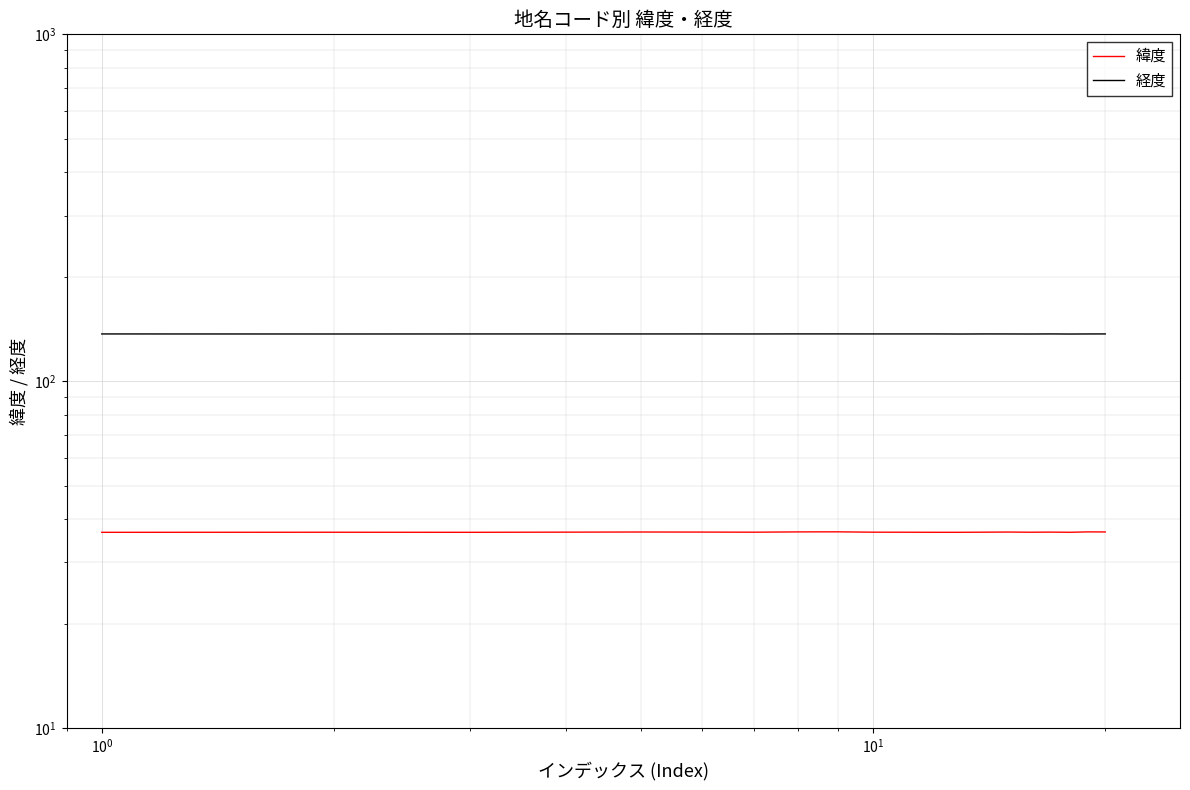

True or false: 緯度 and 経度 cross at least once.

False